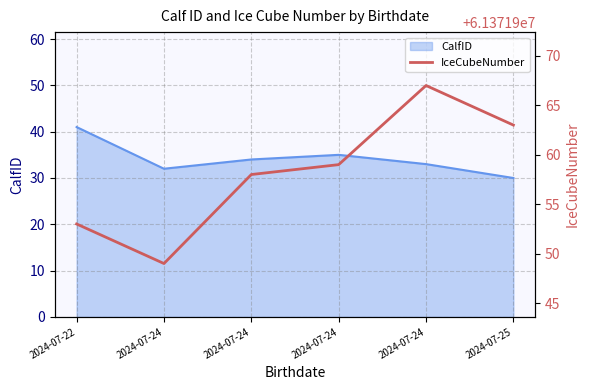

What is the sum of the IceCubeNumber values at 2024-07-24 and 2024-07-22?

122743902